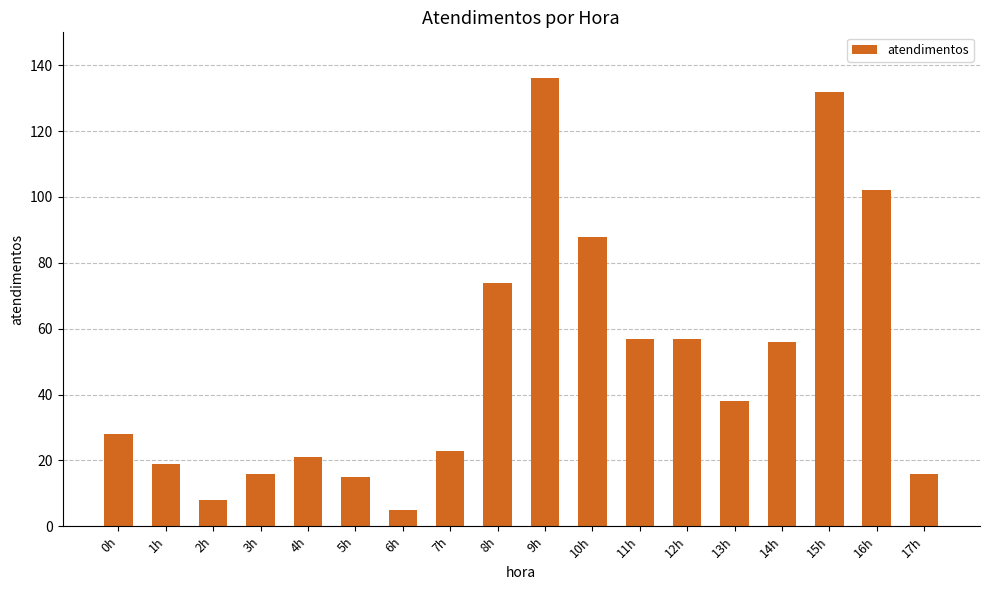

What is the smallest value displayed?

5